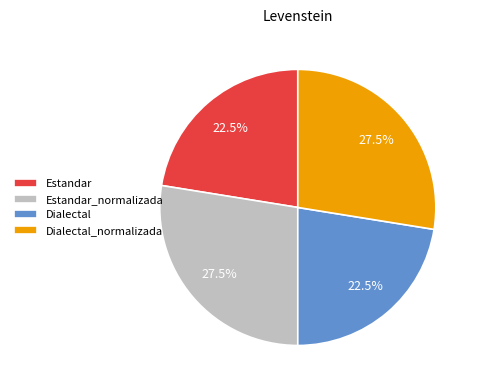

How many slices are in this pie chart?

4